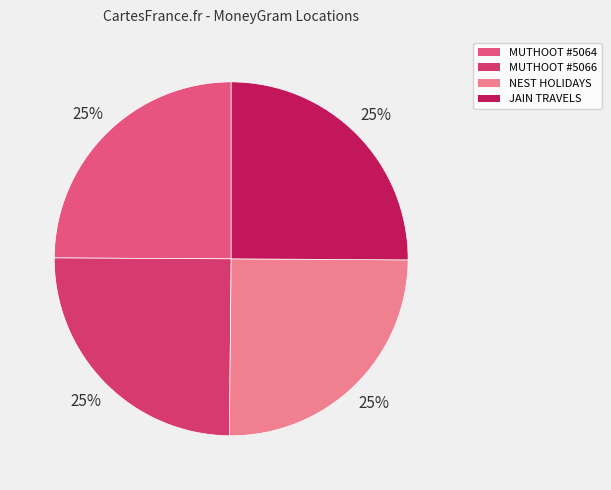

Which category has the biggest portion of the pie?

JAIN TRAVELS